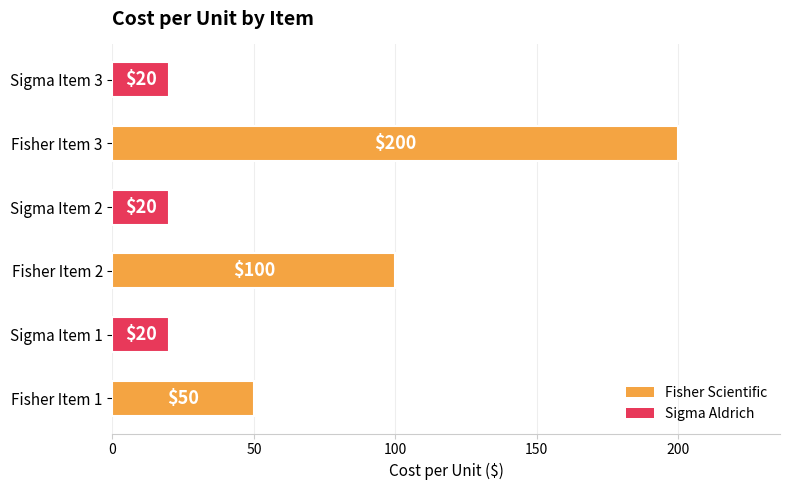

Count the values in the range 20 to 100.

5